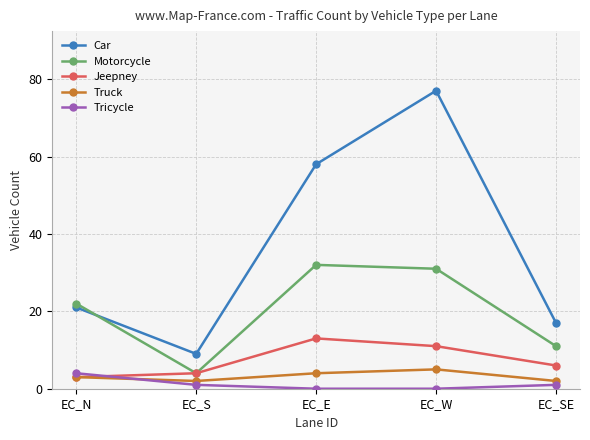

True or false: Tricycle and Motorcycle intersect in this chart.

False